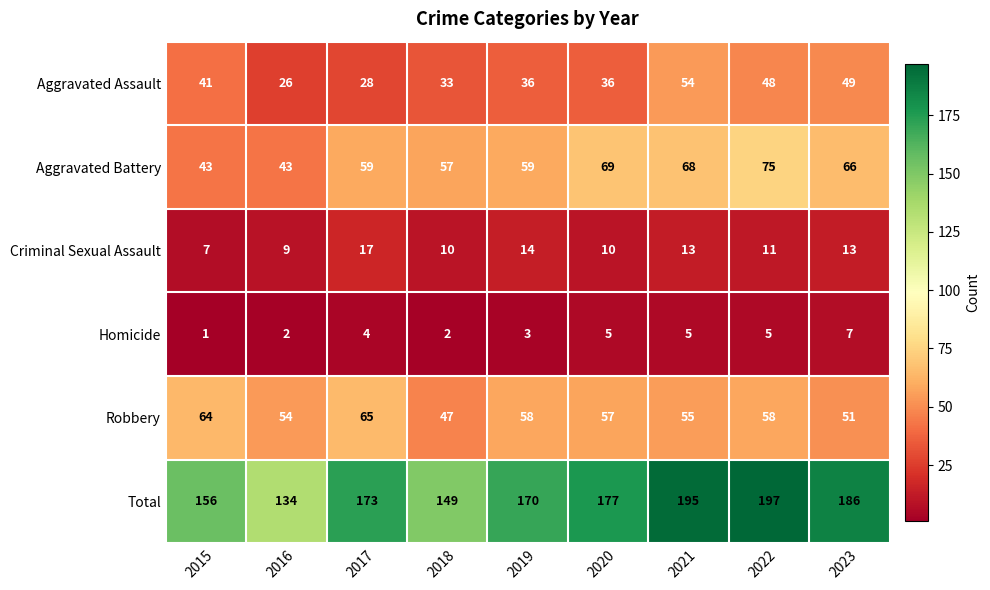

Which series changed the most between 2015 and 2020?

Aggravated Battery